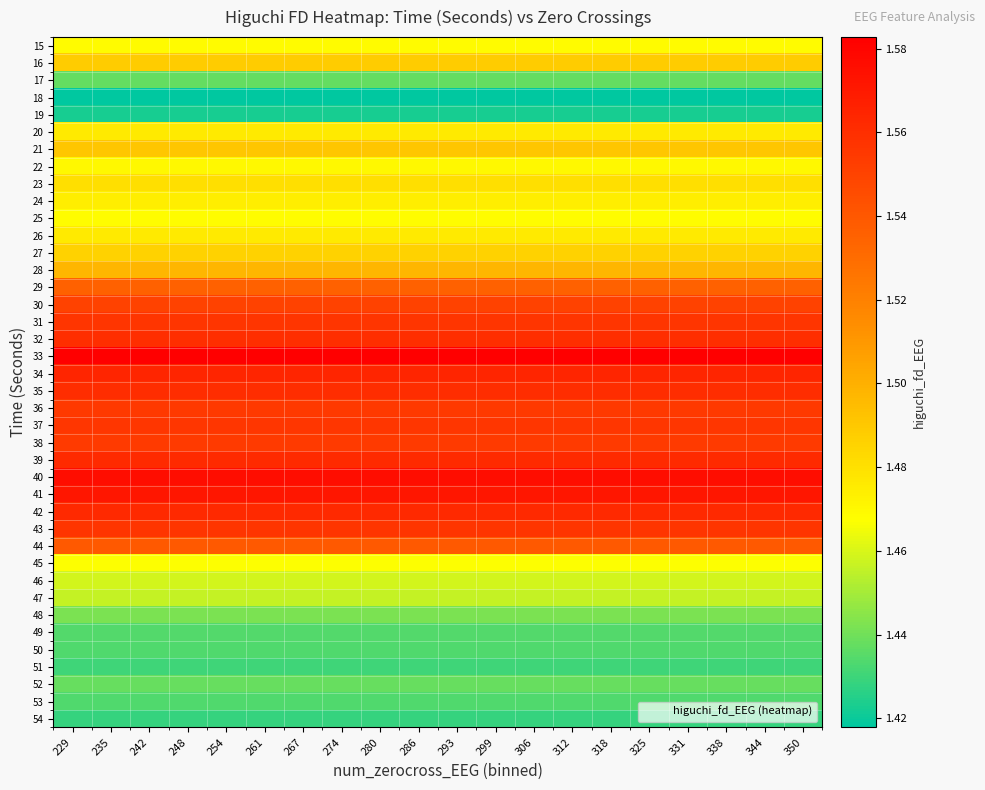

Reading left to right, extract all data points from this chart.

15: 229=1.5	235=1.5	242=1.5	248=1.5	254=1.5	261=1.5	267=1.5	274=1.5	280=1.5	286=1.5	293=1.5	299=1.5	306=1.5	312=1.5	318=1.5	325=1.5	331=1.5	338=1.5	344=1.5	350=1.5
16: 229=1.5	235=1.5	242=1.5	248=1.5	254=1.5	261=1.5	267=1.5	274=1.5	280=1.5	286=1.5	293=1.5	299=1.5	306=1.5	312=1.5	318=1.5	325=1.5	331=1.5	338=1.5	344=1.5	350=1.5
17: 229=1.4	235=1.4	242=1.4	248=1.4	254=1.4	261=1.4	267=1.4	274=1.4	280=1.4	286=1.4	293=1.4	299=1.4	306=1.4	312=1.4	318=1.4	325=1.4	331=1.4	338=1.4	344=1.4	350=1.4
18: 229=1.4	235=1.4	242=1.4	248=1.4	254=1.4	261=1.4	267=1.4	274=1.4	280=1.4	286=1.4	293=1.4	299=1.4	306=1.4	312=1.4	318=1.4	325=1.4	331=1.4	338=1.4	344=1.4	350=1.4
19: 229=1.4	235=1.4	242=1.4	248=1.4	254=1.4	261=1.4	267=1.4	274=1.4	280=1.4	286=1.4	293=1.4	299=1.4	306=1.4	312=1.4	318=1.4	325=1.4	331=1.4	338=1.4	344=1.4	350=1.4
20: 229=1.5	235=1.5	242=1.5	248=1.5	254=1.5	261=1.5	267=1.5	274=1.5	280=1.5	286=1.5	293=1.5	299=1.5	306=1.5	312=1.5	318=1.5	325=1.5	331=1.5	338=1.5	344=1.5	350=1.5
21: 229=1.5	235=1.5	242=1.5	248=1.5	254=1.5	261=1.5	267=1.5	274=1.5	280=1.5	286=1.5	293=1.5	299=1.5	306=1.5	312=1.5	318=1.5	325=1.5	331=1.5	338=1.5	344=1.5	350=1.5
22: 229=1.5	235=1.5	242=1.5	248=1.5	254=1.5	261=1.5	267=1.5	274=1.5	280=1.5	286=1.5	293=1.5	299=1.5	306=1.5	312=1.5	318=1.5	325=1.5	331=1.5	338=1.5	344=1.5	350=1.5
23: 229=1.5	235=1.5	242=1.5	248=1.5	254=1.5	261=1.5	267=1.5	274=1.5	280=1.5	286=1.5	293=1.5	299=1.5	306=1.5	312=1.5	318=1.5	325=1.5	331=1.5	338=1.5	344=1.5	350=1.5
24: 229=1.5	235=1.5	242=1.5	248=1.5	254=1.5	261=1.5	267=1.5	274=1.5	280=1.5	286=1.5	293=1.5	299=1.5	306=1.5	312=1.5	318=1.5	325=1.5	331=1.5	338=1.5	344=1.5	350=1.5
25: 229=1.5	235=1.5	242=1.5	248=1.5	254=1.5	261=1.5	267=1.5	274=1.5	280=1.5	286=1.5	293=1.5	299=1.5	306=1.5	312=1.5	318=1.5	325=1.5	331=1.5	338=1.5	344=1.5	350=1.5
26: 229=1.5	235=1.5	242=1.5	248=1.5	254=1.5	261=1.5	267=1.5	274=1.5	280=1.5	286=1.5	293=1.5	299=1.5	306=1.5	312=1.5	318=1.5	325=1.5	331=1.5	338=1.5	344=1.5	350=1.5
27: 229=1.5	235=1.5	242=1.5	248=1.5	254=1.5	261=1.5	267=1.5	274=1.5	280=1.5	286=1.5	293=1.5	299=1.5	306=1.5	312=1.5	318=1.5	325=1.5	331=1.5	338=1.5	344=1.5	350=1.5
28: 229=1.5	235=1.5	242=1.5	248=1.5	254=1.5	261=1.5	267=1.5	274=1.5	280=1.5	286=1.5	293=1.5	299=1.5	306=1.5	312=1.5	318=1.5	325=1.5	331=1.5	338=1.5	344=1.5	350=1.5
29: 229=1.5	235=1.5	242=1.5	248=1.5	254=1.5	261=1.5	267=1.5	274=1.5	280=1.5	286=1.5	293=1.5	299=1.5	306=1.5	312=1.5	318=1.5	325=1.5	331=1.5	338=1.5	344=1.5	350=1.5
30: 229=1.6	235=1.6	242=1.6	248=1.6	254=1.6	261=1.6	267=1.6	274=1.6	280=1.6	286=1.6	293=1.6	299=1.6	306=1.6	312=1.6	318=1.6	325=1.6	331=1.6	338=1.6	344=1.6	350=1.6
31: 229=1.6	235=1.6	242=1.6	248=1.6	254=1.6	261=1.6	267=1.6	274=1.6	280=1.6	286=1.6	293=1.6	299=1.6	306=1.6	312=1.6	318=1.6	325=1.6	331=1.6	338=1.6	344=1.6	350=1.6
32: 229=1.6	235=1.6	242=1.6	248=1.6	254=1.6	261=1.6	267=1.6	274=1.6	280=1.6	286=1.6	293=1.6	299=1.6	306=1.6	312=1.6	318=1.6	325=1.6	331=1.6	338=1.6	344=1.6	350=1.6
33: 229=1.6	235=1.6	242=1.6	248=1.6	254=1.6	261=1.6	267=1.6	274=1.6	280=1.6	286=1.6	293=1.6	299=1.6	306=1.6	312=1.6	318=1.6	325=1.6	331=1.6	338=1.6	344=1.6	350=1.6
34: 229=1.6	235=1.6	242=1.6	248=1.6	254=1.6	261=1.6	267=1.6	274=1.6	280=1.6	286=1.6	293=1.6	299=1.6	306=1.6	312=1.6	318=1.6	325=1.6	331=1.6	338=1.6	344=1.6	350=1.6
35: 229=1.6	235=1.6	242=1.6	248=1.6	254=1.6	261=1.6	267=1.6	274=1.6	280=1.6	286=1.6	293=1.6	299=1.6	306=1.6	312=1.6	318=1.6	325=1.6	331=1.6	338=1.6	344=1.6	350=1.6
36: 229=1.6	235=1.6	242=1.6	248=1.6	254=1.6	261=1.6	267=1.6	274=1.6	280=1.6	286=1.6	293=1.6	299=1.6	306=1.6	312=1.6	318=1.6	325=1.6	331=1.6	338=1.6	344=1.6	350=1.6
37: 229=1.6	235=1.6	242=1.6	248=1.6	254=1.6	261=1.6	267=1.6	274=1.6	280=1.6	286=1.6	293=1.6	299=1.6	306=1.6	312=1.6	318=1.6	325=1.6	331=1.6	338=1.6	344=1.6	350=1.6
38: 229=1.6	235=1.6	242=1.6	248=1.6	254=1.6	261=1.6	267=1.6	274=1.6	280=1.6	286=1.6	293=1.6	299=1.6	306=1.6	312=1.6	318=1.6	325=1.6	331=1.6	338=1.6	344=1.6	350=1.6
39: 229=1.6	235=1.6	242=1.6	248=1.6	254=1.6	261=1.6	267=1.6	274=1.6	280=1.6	286=1.6	293=1.6	299=1.6	306=1.6	312=1.6	318=1.6	325=1.6	331=1.6	338=1.6	344=1.6	350=1.6
40: 229=1.6	235=1.6	242=1.6	248=1.6	254=1.6	261=1.6	267=1.6	274=1.6	280=1.6	286=1.6	293=1.6	299=1.6	306=1.6	312=1.6	318=1.6	325=1.6	331=1.6	338=1.6	344=1.6	350=1.6
41: 229=1.6	235=1.6	242=1.6	248=1.6	254=1.6	261=1.6	267=1.6	274=1.6	280=1.6	286=1.6	293=1.6	299=1.6	306=1.6	312=1.6	318=1.6	325=1.6	331=1.6	338=1.6	344=1.6	350=1.6
42: 229=1.6	235=1.6	242=1.6	248=1.6	254=1.6	261=1.6	267=1.6	274=1.6	280=1.6	286=1.6	293=1.6	299=1.6	306=1.6	312=1.6	318=1.6	325=1.6	331=1.6	338=1.6	344=1.6	350=1.6
43: 229=1.6	235=1.6	242=1.6	248=1.6	254=1.6	261=1.6	267=1.6	274=1.6	280=1.6	286=1.6	293=1.6	299=1.6	306=1.6	312=1.6	318=1.6	325=1.6	331=1.6	338=1.6	344=1.6	350=1.6
44: 229=1.5	235=1.5	242=1.5	248=1.5	254=1.5	261=1.5	267=1.5	274=1.5	280=1.5	286=1.5	293=1.5	299=1.5	306=1.5	312=1.5	318=1.5	325=1.5	331=1.5	338=1.5	344=1.5	350=1.5
45: 229=1.5	235=1.5	242=1.5	248=1.5	254=1.5	261=1.5	267=1.5	274=1.5	280=1.5	286=1.5	293=1.5	299=1.5	306=1.5	312=1.5	318=1.5	325=1.5	331=1.5	338=1.5	344=1.5	350=1.5
46: 229=1.5	235=1.5	242=1.5	248=1.5	254=1.5	261=1.5	267=1.5	274=1.5	280=1.5	286=1.5	293=1.5	299=1.5	306=1.5	312=1.5	318=1.5	325=1.5	331=1.5	338=1.5	344=1.5	350=1.5
47: 229=1.5	235=1.5	242=1.5	248=1.5	254=1.5	261=1.5	267=1.5	274=1.5	280=1.5	286=1.5	293=1.5	299=1.5	306=1.5	312=1.5	318=1.5	325=1.5	331=1.5	338=1.5	344=1.5	350=1.5
48: 229=1.4	235=1.4	242=1.4	248=1.4	254=1.4	261=1.4	267=1.4	274=1.4	280=1.4	286=1.4	293=1.4	299=1.4	306=1.4	312=1.4	318=1.4	325=1.4	331=1.4	338=1.4	344=1.4	350=1.4
49: 229=1.4	235=1.4	242=1.4	248=1.4	254=1.4	261=1.4	267=1.4	274=1.4	280=1.4	286=1.4	293=1.4	299=1.4	306=1.4	312=1.4	318=1.4	325=1.4	331=1.4	338=1.4	344=1.4	350=1.4
50: 229=1.4	235=1.4	242=1.4	248=1.4	254=1.4	261=1.4	267=1.4	274=1.4	280=1.4	286=1.4	293=1.4	299=1.4	306=1.4	312=1.4	318=1.4	325=1.4	331=1.4	338=1.4	344=1.4	350=1.4
51: 229=1.4	235=1.4	242=1.4	248=1.4	254=1.4	261=1.4	267=1.4	274=1.4	280=1.4	286=1.4	293=1.4	299=1.4	306=1.4	312=1.4	318=1.4	325=1.4	331=1.4	338=1.4	344=1.4	350=1.4
52: 229=1.4	235=1.4	242=1.4	248=1.4	254=1.4	261=1.4	267=1.4	274=1.4	280=1.4	286=1.4	293=1.4	299=1.4	306=1.4	312=1.4	318=1.4	325=1.4	331=1.4	338=1.4	344=1.4	350=1.4
53: 229=1.4	235=1.4	242=1.4	248=1.4	254=1.4	261=1.4	267=1.4	274=1.4	280=1.4	286=1.4	293=1.4	299=1.4	306=1.4	312=1.4	318=1.4	325=1.4	331=1.4	338=1.4	344=1.4	350=1.4
54: 229=1.4	235=1.4	242=1.4	248=1.4	254=1.4	261=1.4	267=1.4	274=1.4	280=1.4	286=1.4	293=1.4	299=1.4	306=1.4	312=1.4	318=1.4	325=1.4	331=1.4	338=1.4	344=1.4	350=1.4